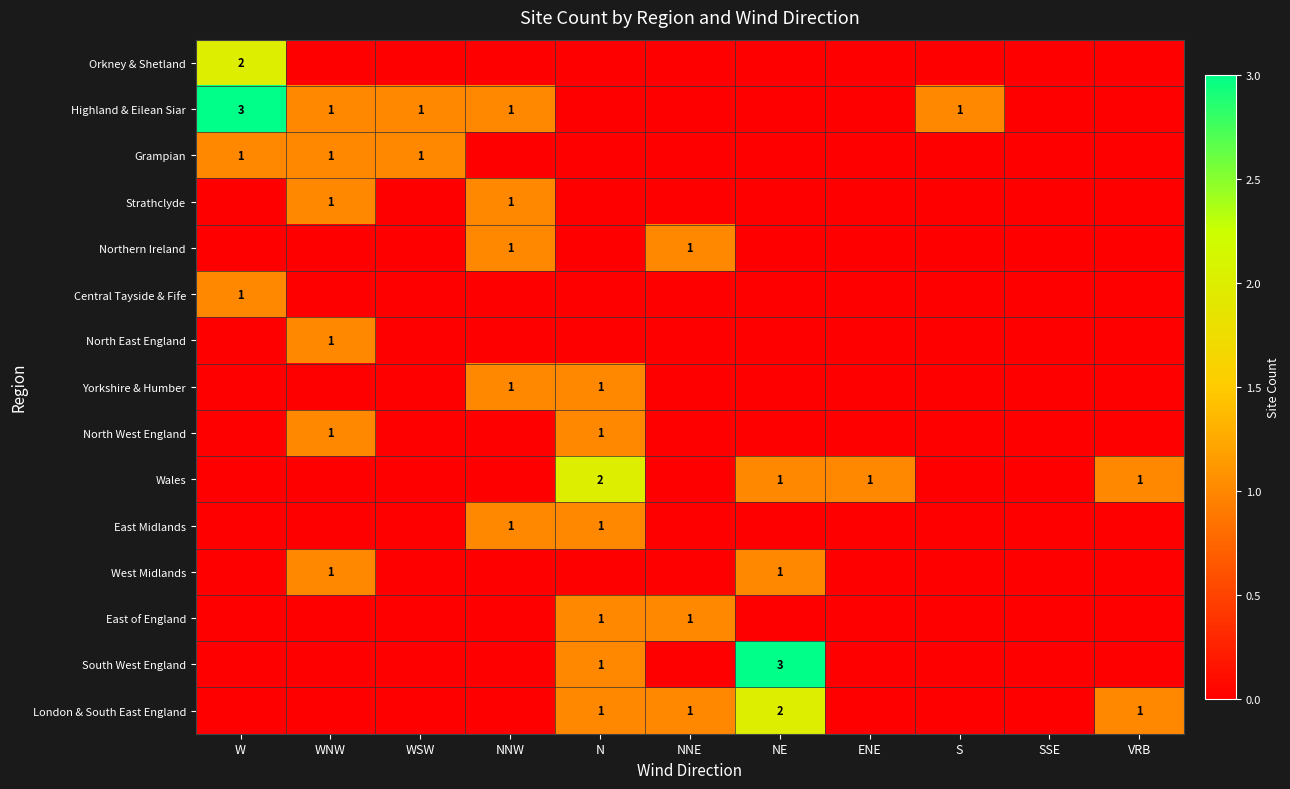

What is the difference between the second highest and minimum values in the London & South East England series?

1